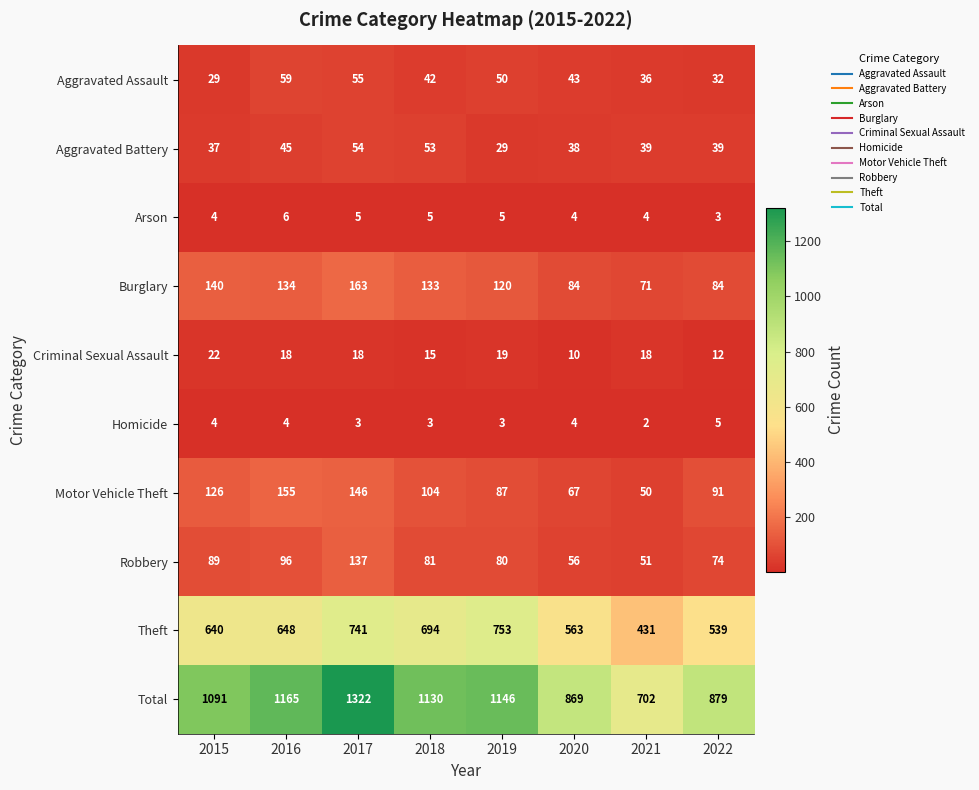

Rank the series at 2017 from highest to lowest value.

Total, Theft, Burglary, Motor Vehicle Theft, Robbery, Aggravated Assault, Aggravated Battery, Criminal Sexual Assault, Arson, Homicide